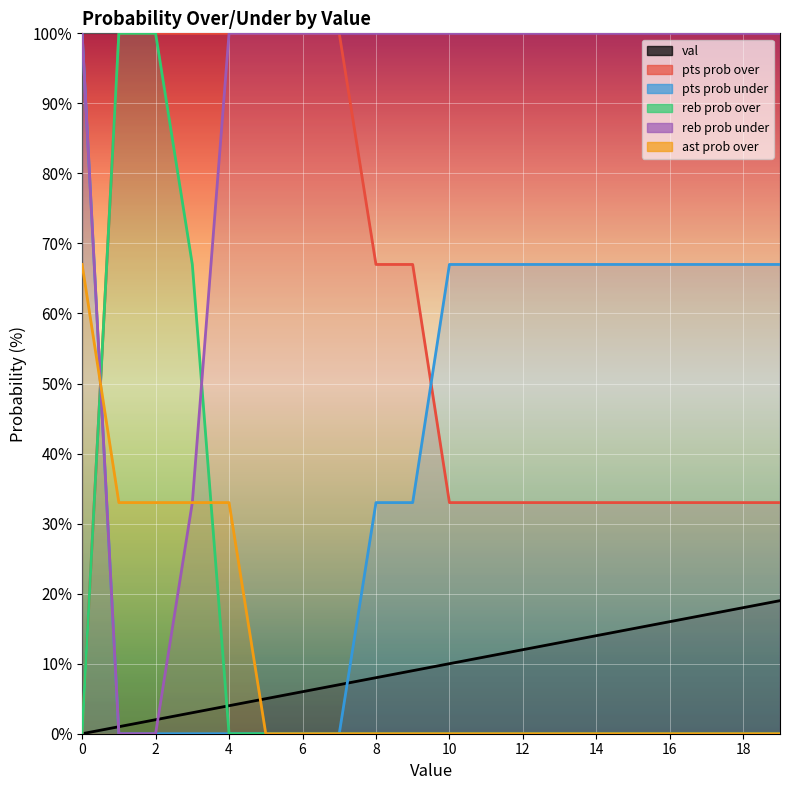

The value of reb prob over at 14 is 70. True or false?

False